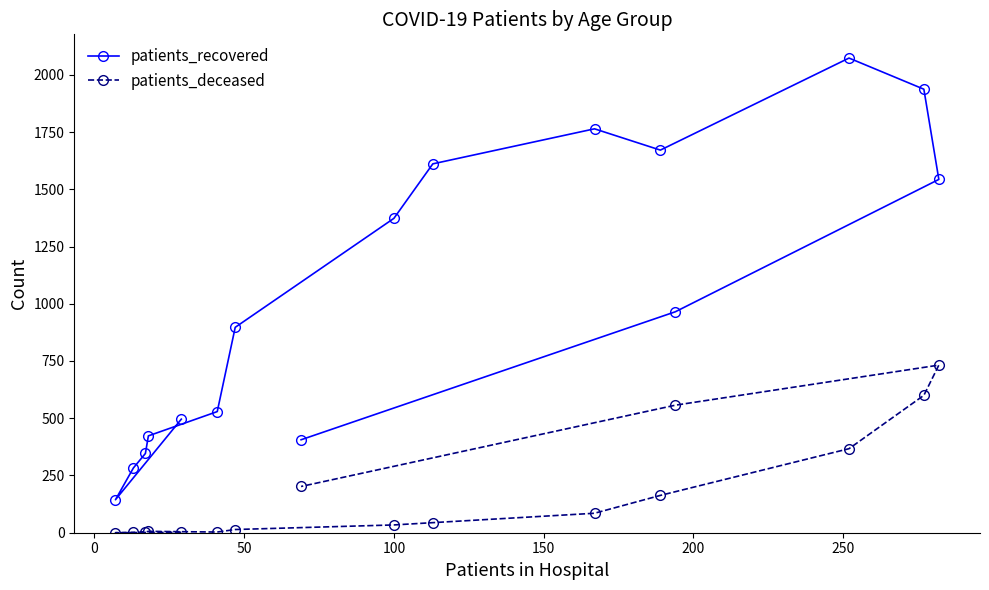

Which series has the largest total across all categories?

patients_recovered